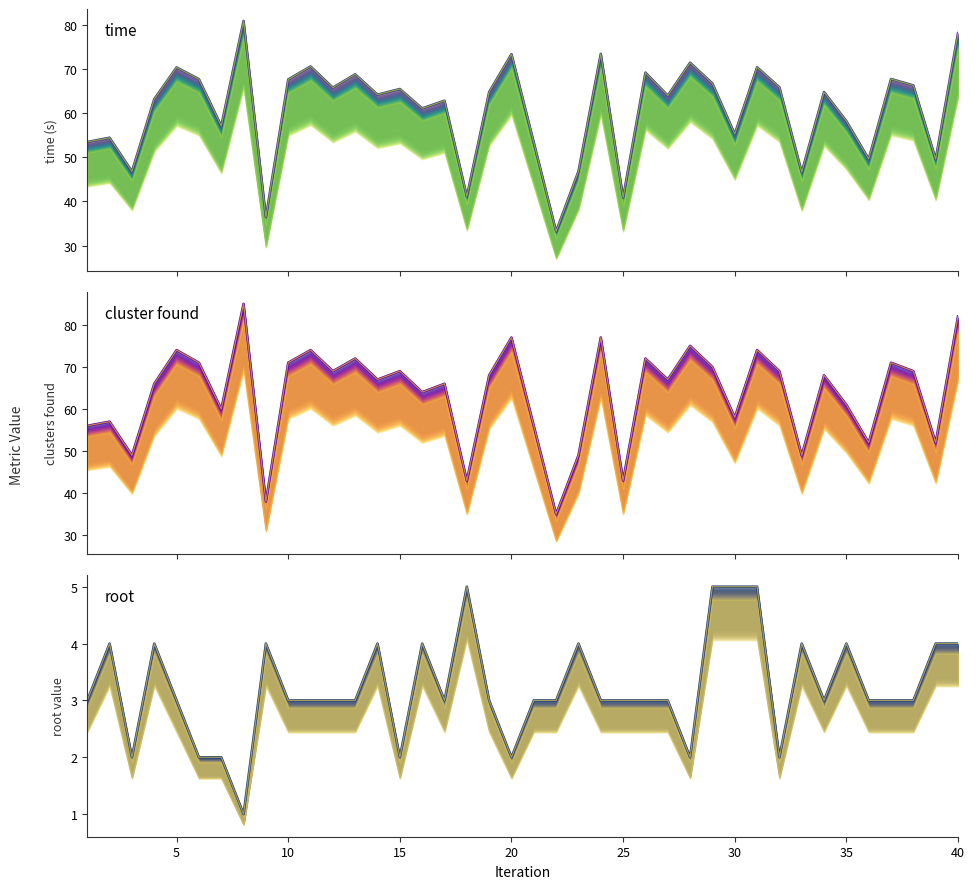

True or false: root (high) has more than 1 points higher than both neighbors.

True